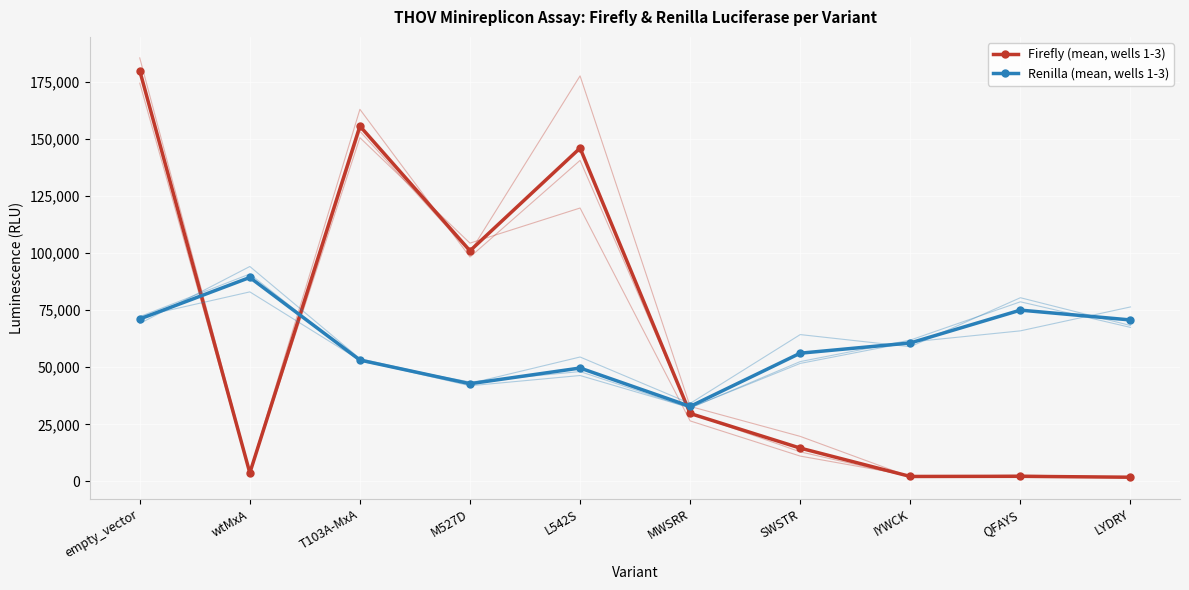

True or false: Renilla (mean, wells 1-3) and Firefly (mean, wells 1-3) intersect in this chart.

True